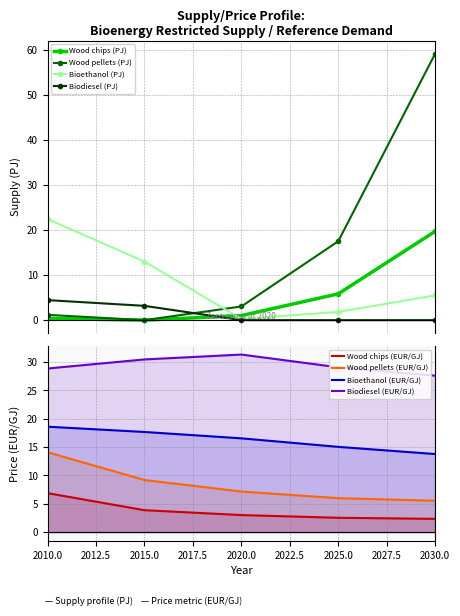

How many lines are shown in the chart?

4